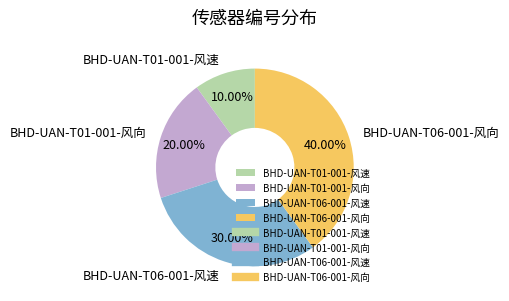

Is BHD-UAN-T01-001-风向 the majority of the pie?

No